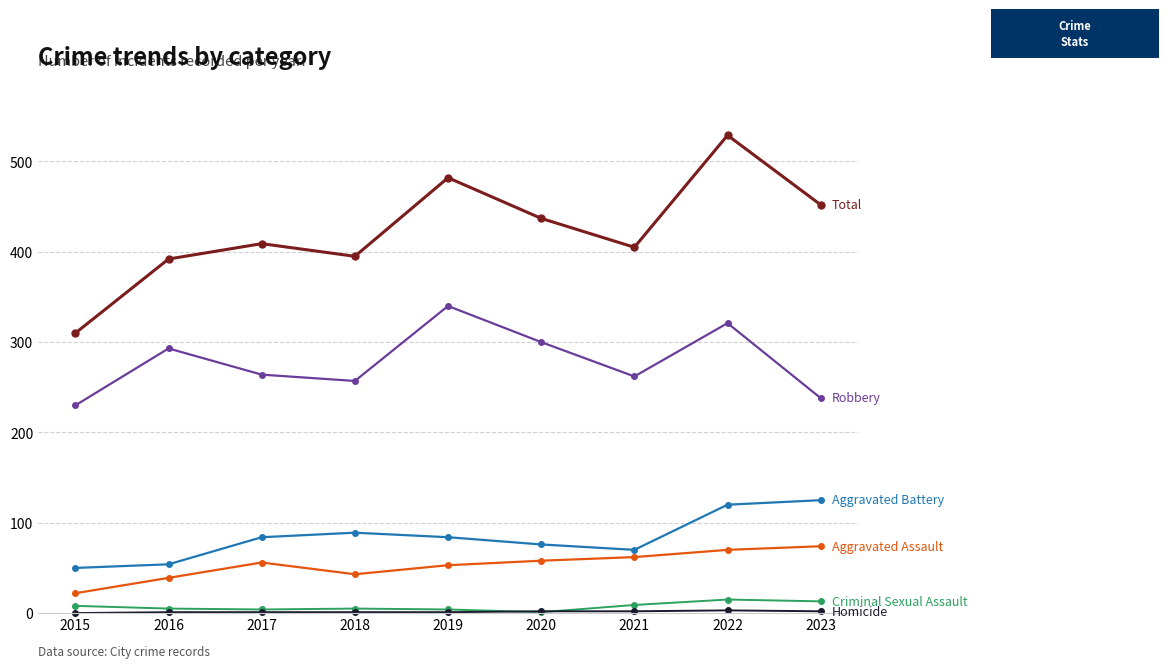

At which category is the sum across all series the highest?

2022